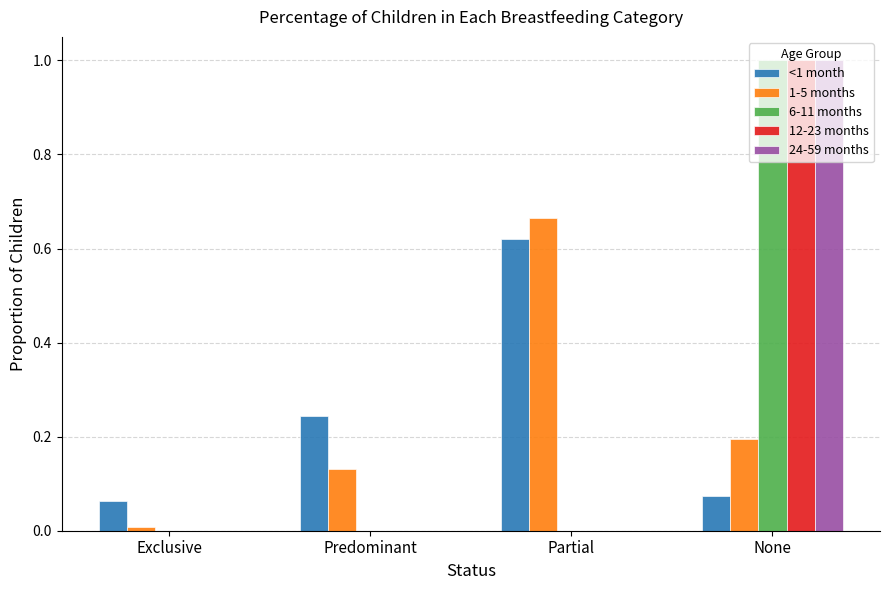

What is the highest value of the 12-23 months series?

1.0